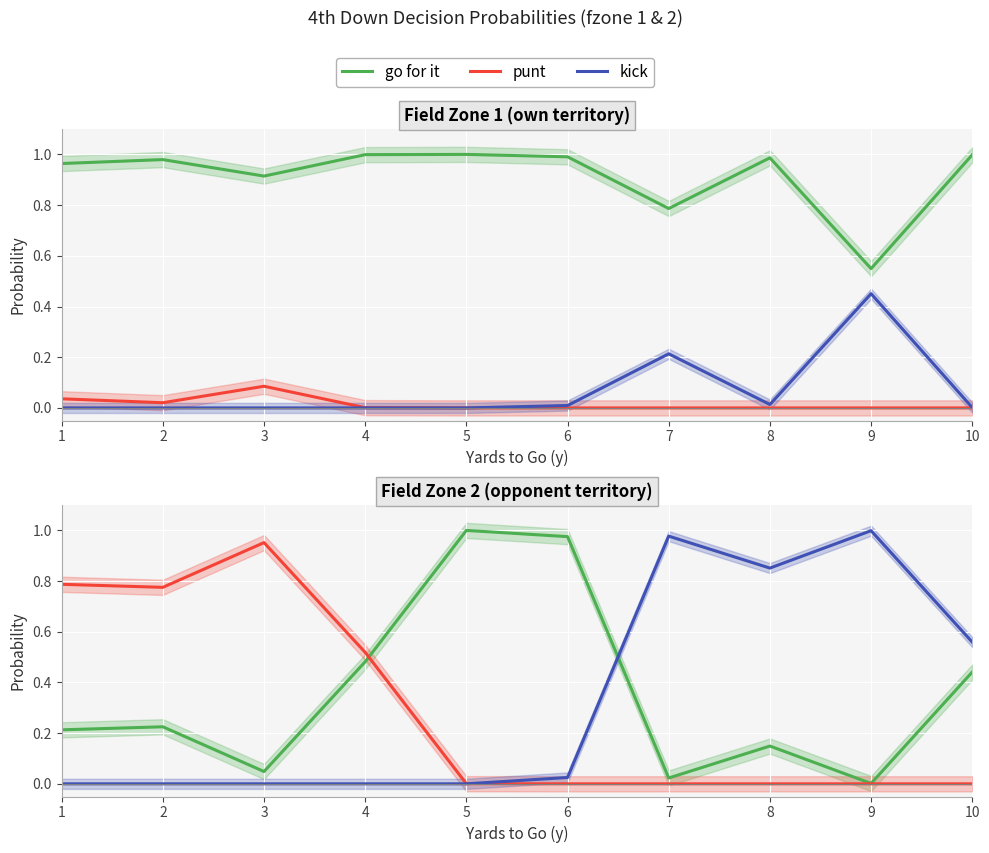

Between 7 and 10, which is larger?

10